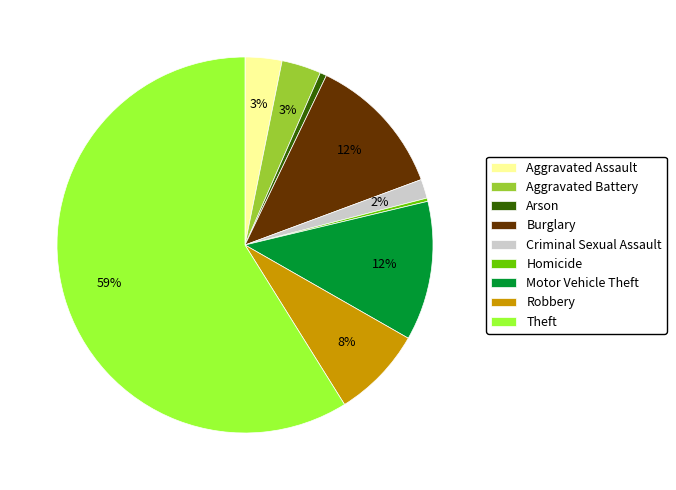

To the nearest percent, what is the difference between the Theft and Criminal Sexual Assault slice percentages?

57%